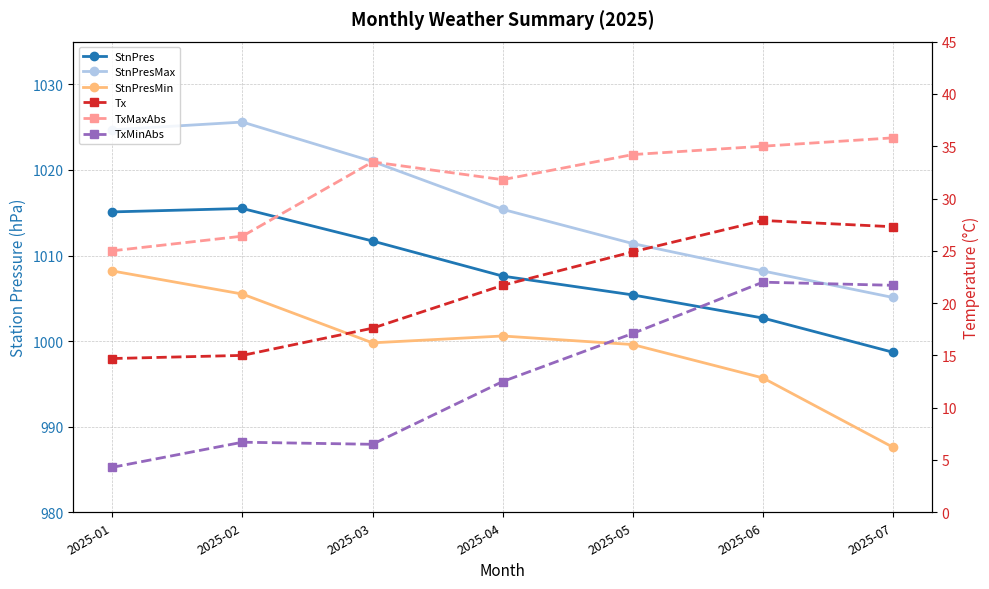

What is the difference between the StnPres values at 2025-03 and 2025-06?

9.0